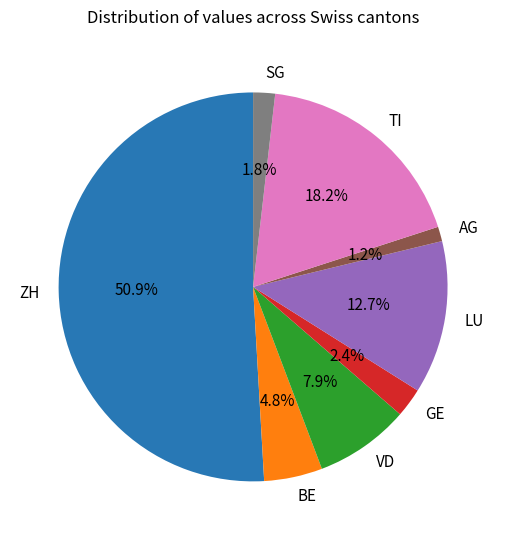

Between GE and TI, which is larger?

TI